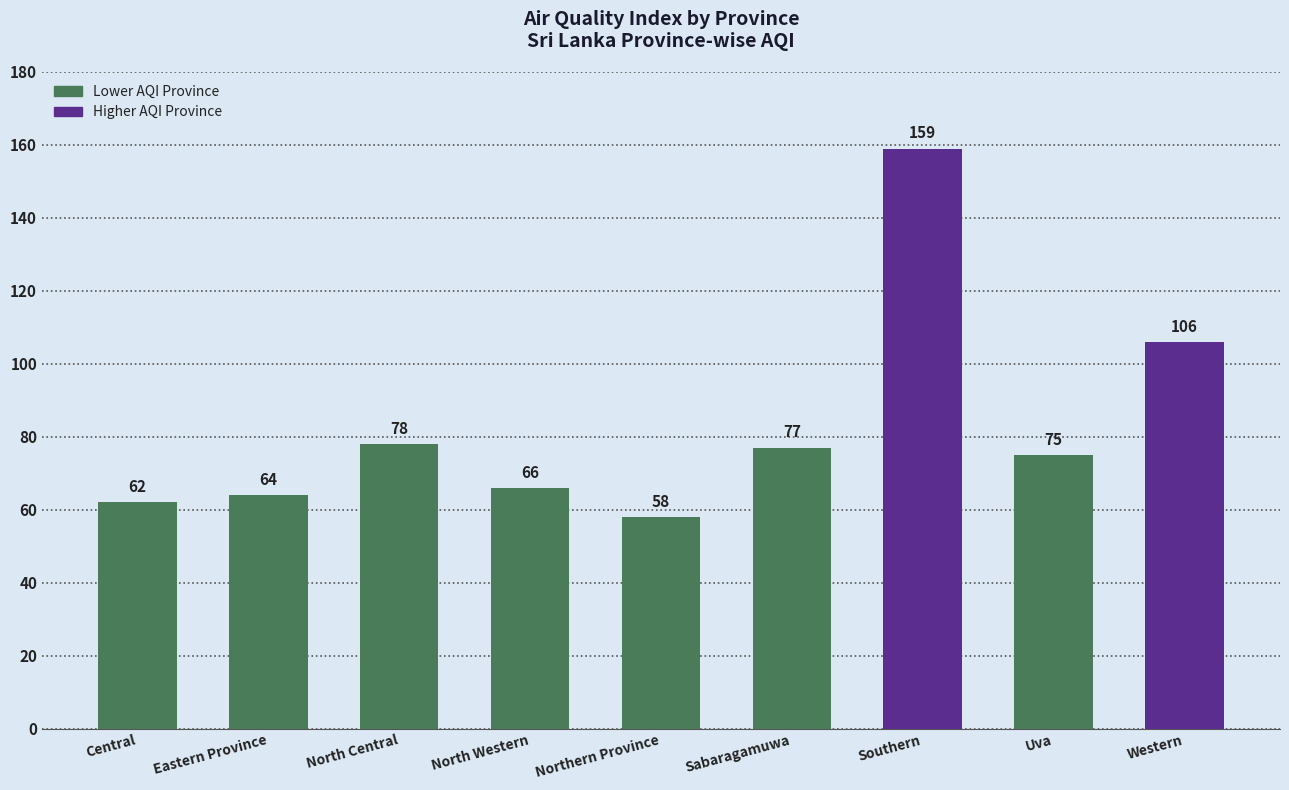

The value at Southern is 270. True or false?

False